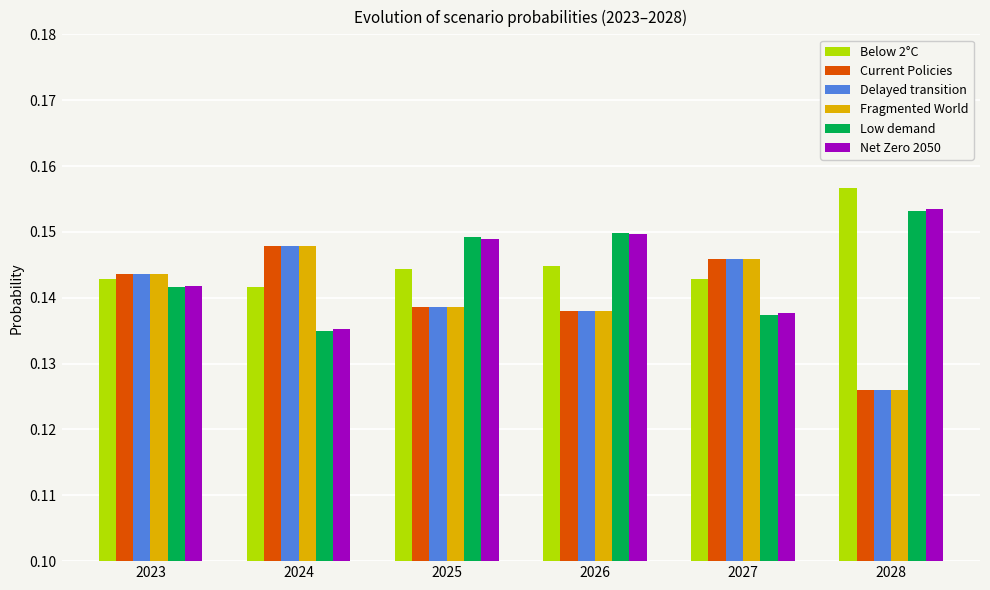

The Fragmented World series shows 0.0 at 2023. True or false?

False